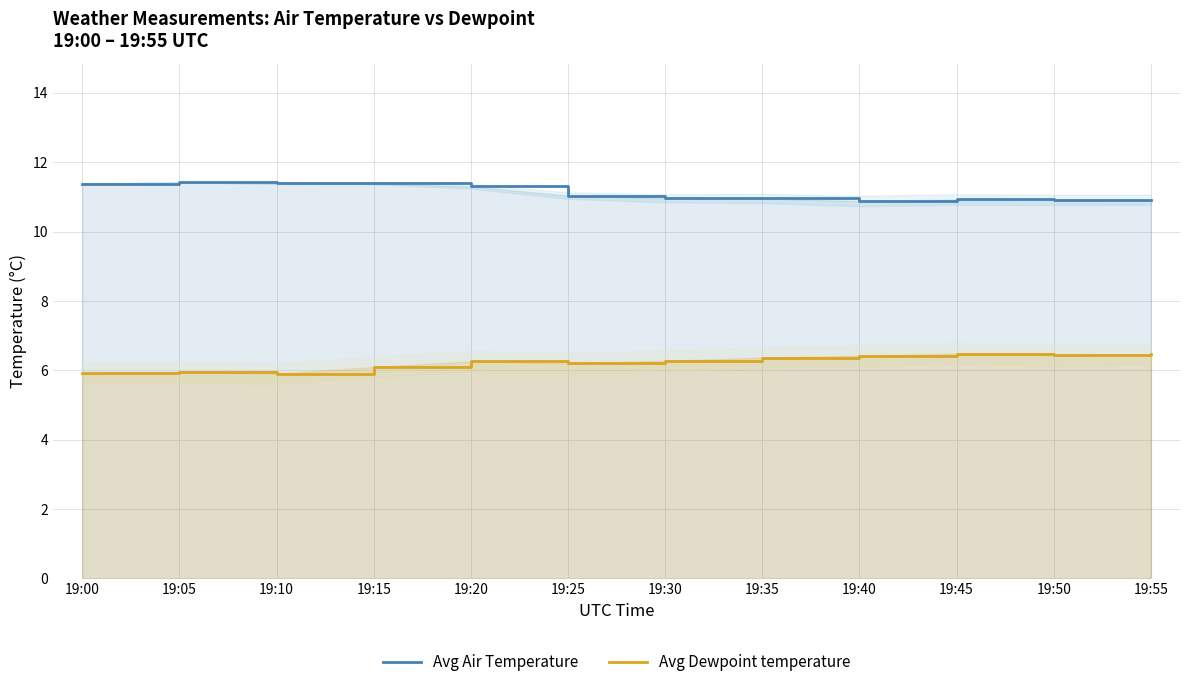

Reading right to left, what are all the values shown in this chart?

Avg Air Temperature: 10.9	10.9	10.9	10.9	11.0	11.0	11.0	11.3	11.4	11.4	11.4	11.4
Avg Dewpoint temperature: 6.5	6.4	6.5	6.4	6.4	6.3	6.2	6.3	6.1	5.9	5.9	5.9